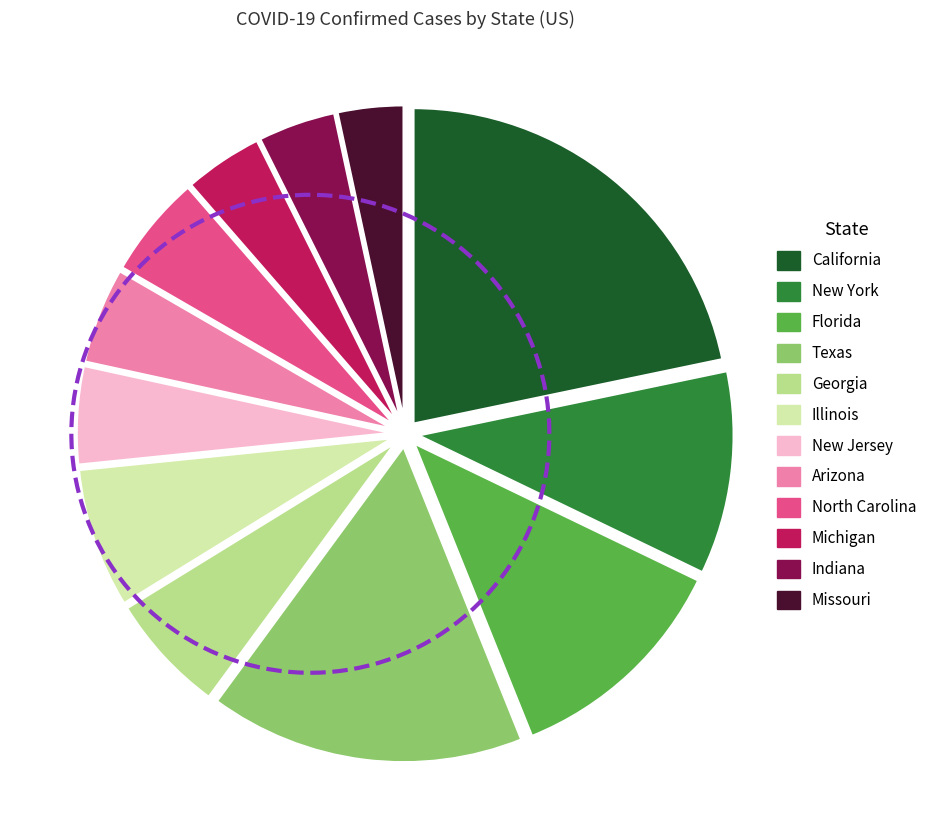

To the nearest percent, what percentage of the pie is Arizona?

5%